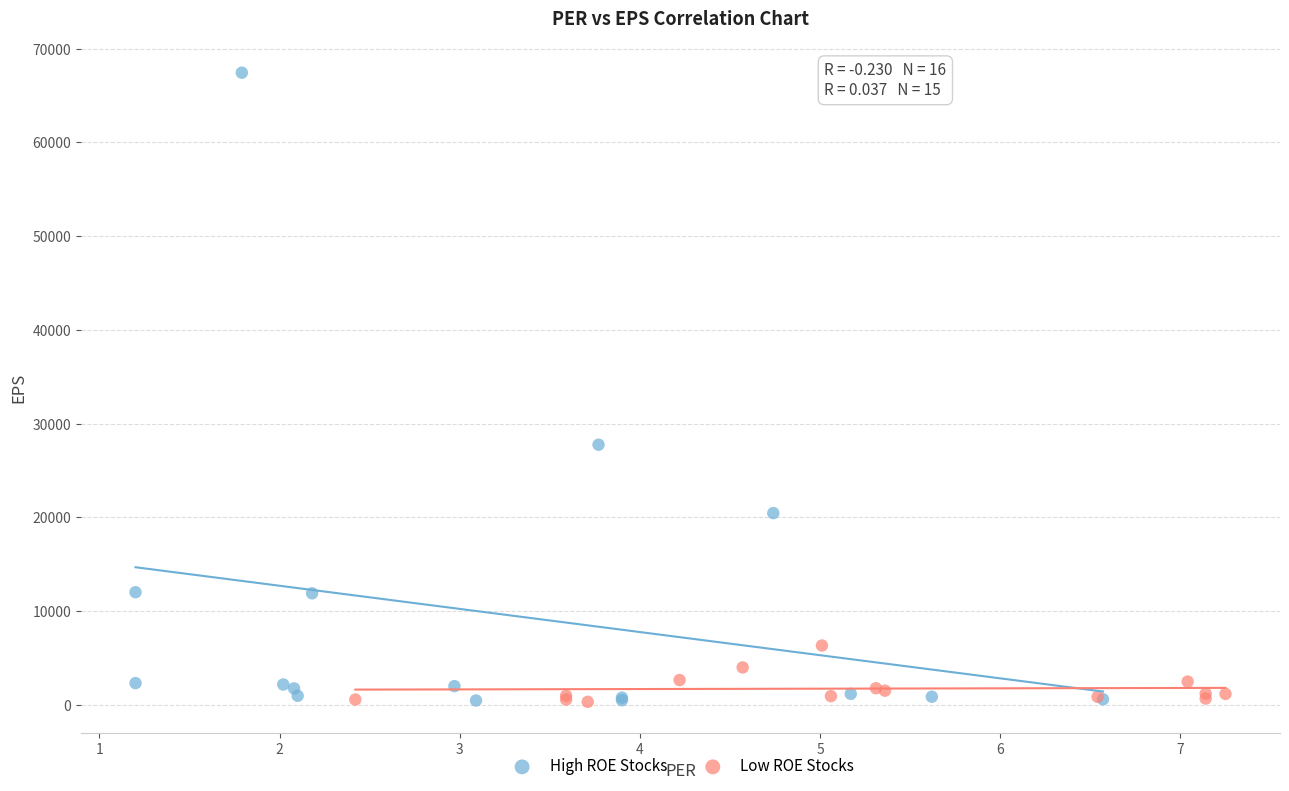

Which series has the largest Y range (max minus min)?

High ROE Stocks